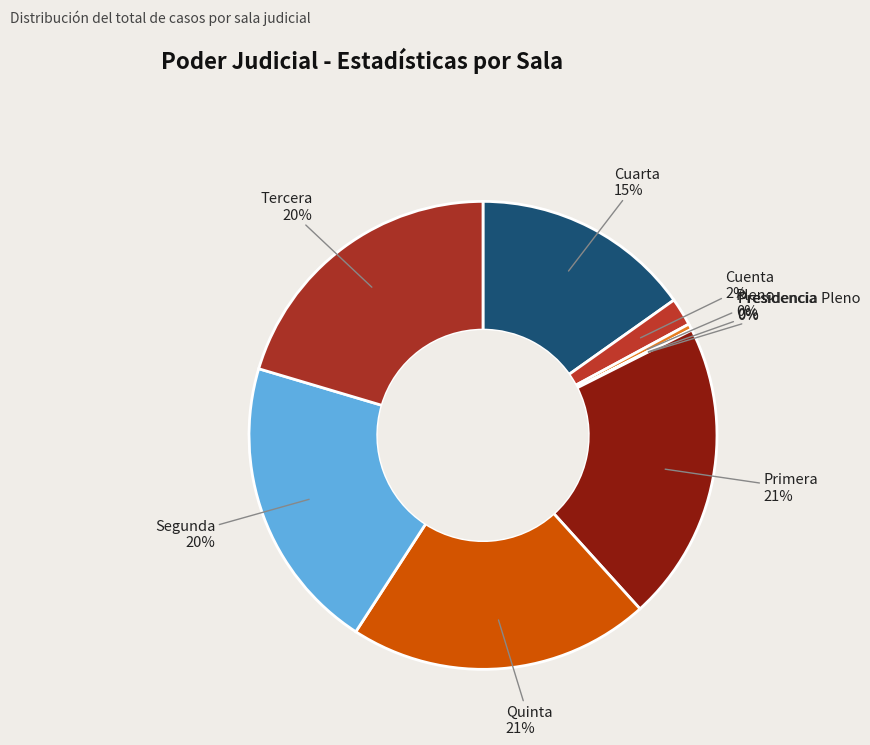

Does Pleno account for over 50% of the chart?

No